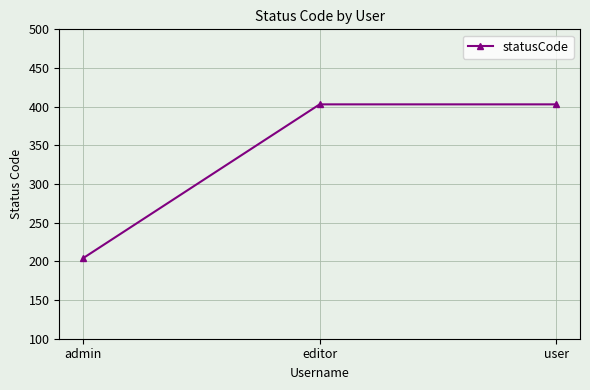

What is the sum of the values at editor and admin?

607